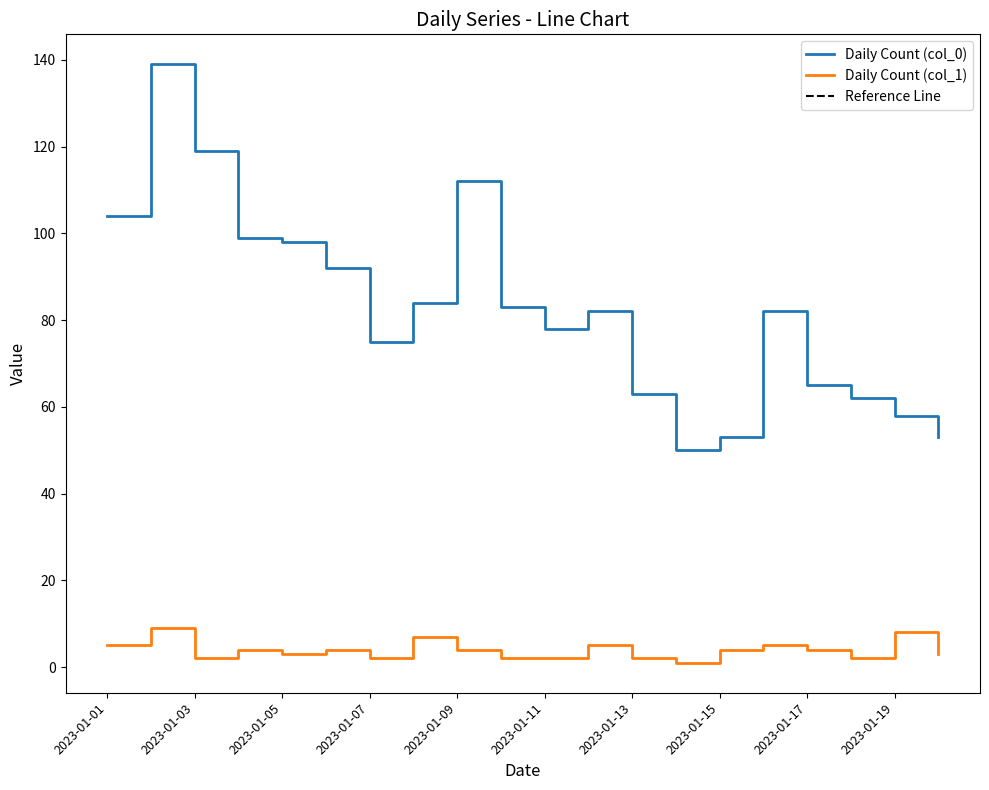

Rank the series by their average value, from lowest to highest.

Daily Count (col_1), Daily Count (col_0)